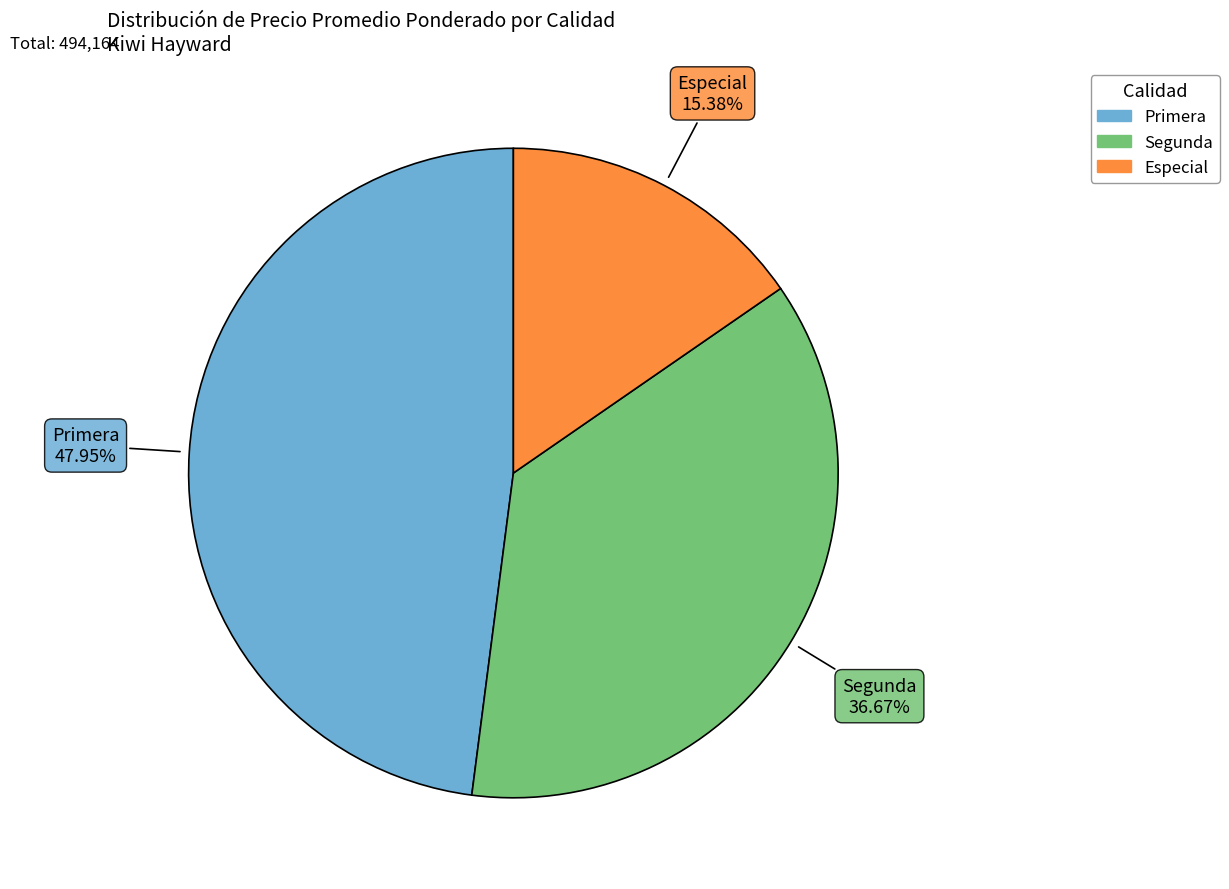

Rank the categories by value from highest to lowest.

Primera, Segunda, Especial